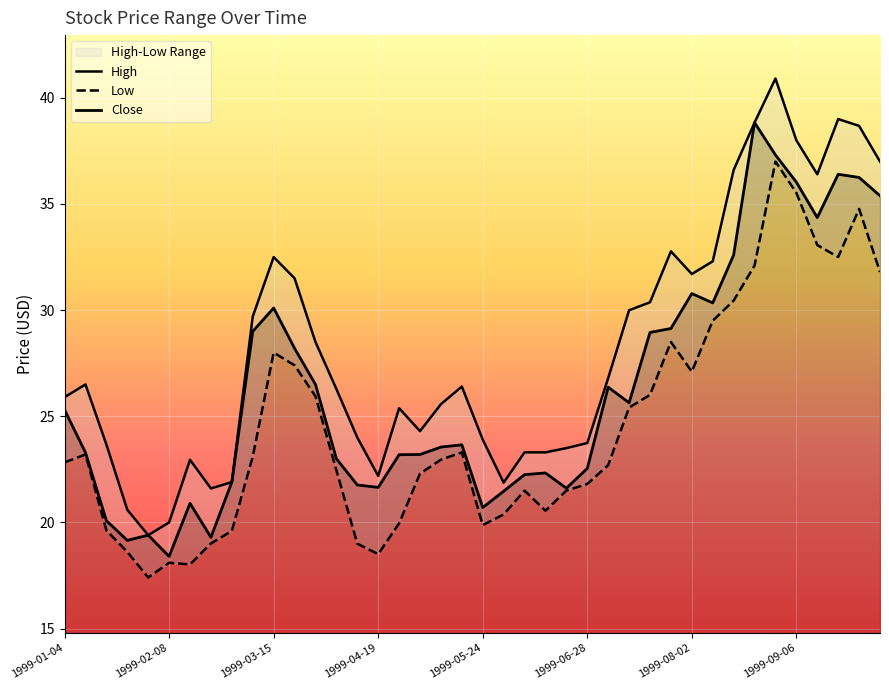

What position from the right is 1999-09-06?

5